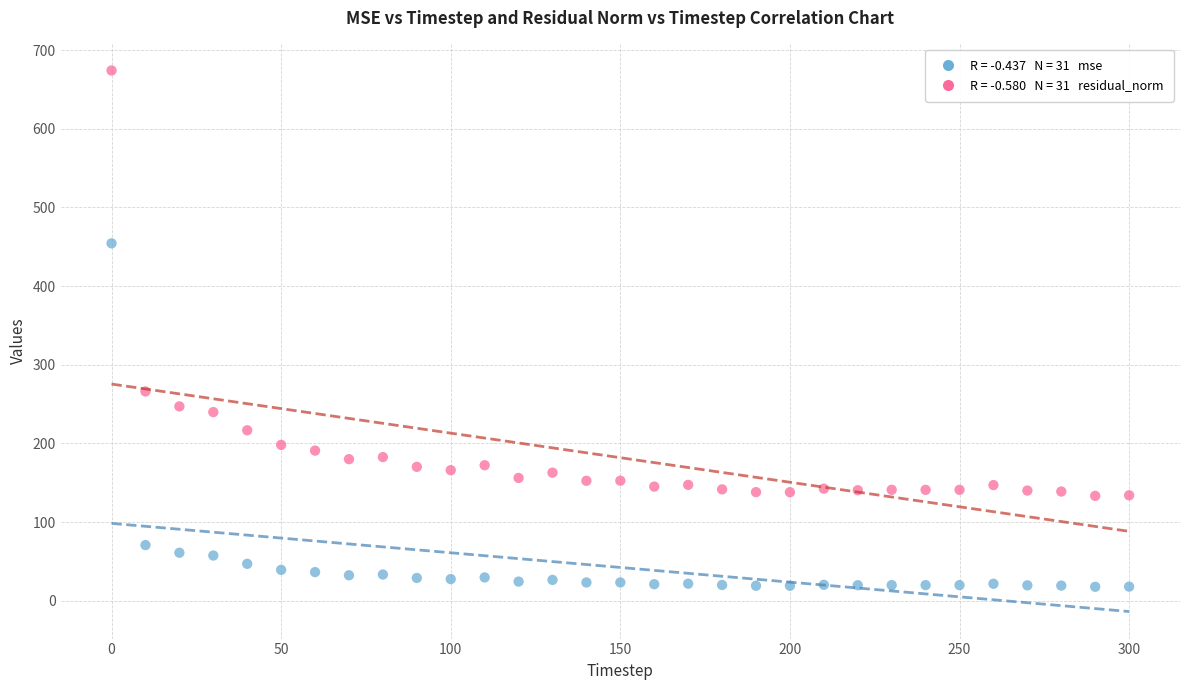

Across all data points, what is the range of X values (max minus min)?

300.0